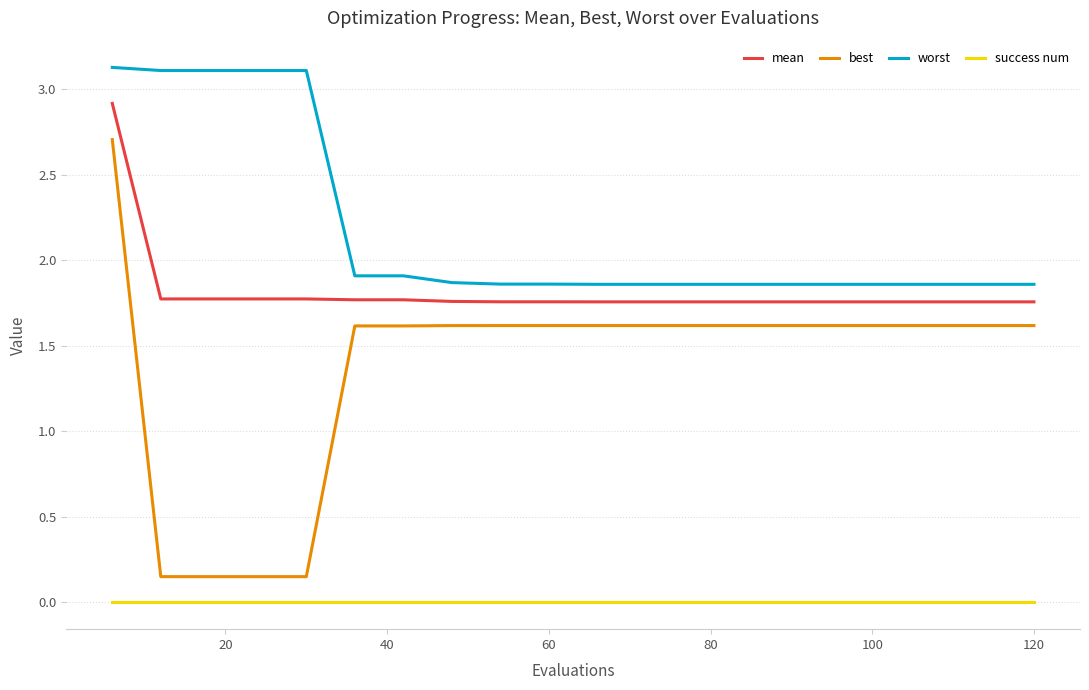

Rank the series by their maximum value, from lowest to highest.

success num, best, mean, worst